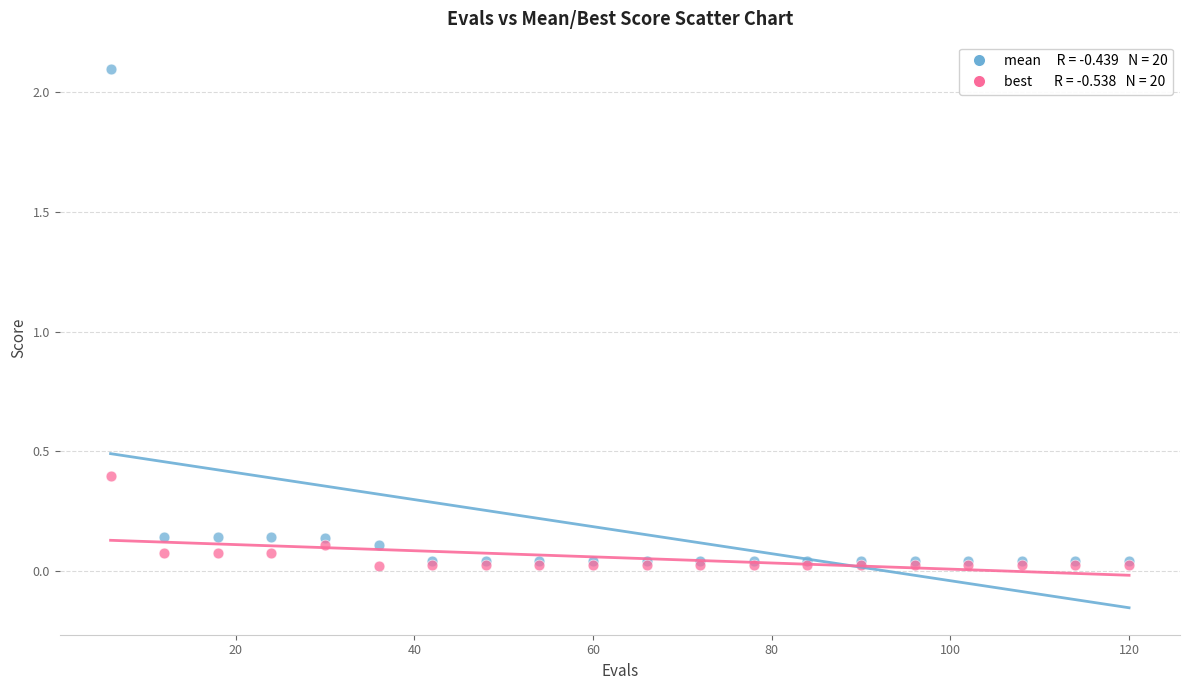

Across all series, what Y value is closest to 1?

0.4